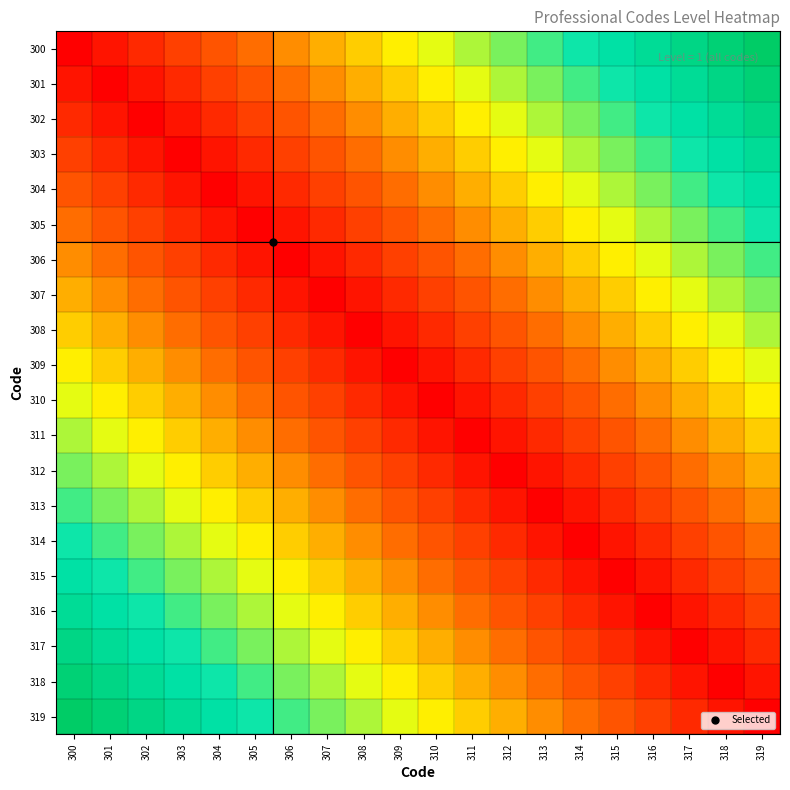

Reading left to right, what are all the values shown in this chart?

300: 300=0.0	301=0.1	302=0.1	303=0.2	304=0.2	305=0.3	306=0.3	307=0.4	308=0.4	309=0.5	310=0.5	311=0.6	312=0.6	313=0.7	314=0.7	315=0.8	316=0.8	317=0.9	318=0.9	319=1.0
301: 300=0.1	301=0.0	302=0.1	303=0.1	304=0.2	305=0.2	306=0.3	307=0.3	308=0.4	309=0.4	310=0.5	311=0.5	312=0.6	313=0.6	314=0.7	315=0.7	316=0.8	317=0.8	318=0.9	319=0.9
302: 300=0.1	301=0.1	302=0.0	303=0.1	304=0.1	305=0.2	306=0.2	307=0.3	308=0.3	309=0.4	310=0.4	311=0.5	312=0.5	313=0.6	314=0.6	315=0.7	316=0.7	317=0.8	318=0.8	319=0.9
303: 300=0.2	301=0.1	302=0.1	303=0.0	304=0.1	305=0.1	306=0.2	307=0.2	308=0.3	309=0.3	310=0.4	311=0.4	312=0.5	313=0.5	314=0.6	315=0.6	316=0.7	317=0.7	318=0.8	319=0.8
304: 300=0.2	301=0.2	302=0.1	303=0.1	304=0.0	305=0.1	306=0.1	307=0.2	308=0.2	309=0.3	310=0.3	311=0.4	312=0.4	313=0.5	314=0.5	315=0.6	316=0.6	317=0.7	318=0.7	319=0.8
305: 300=0.3	301=0.2	302=0.2	303=0.1	304=0.1	305=0.0	306=0.1	307=0.1	308=0.2	309=0.2	310=0.3	311=0.3	312=0.4	313=0.4	314=0.5	315=0.5	316=0.6	317=0.6	318=0.7	319=0.7
306: 300=0.3	301=0.3	302=0.2	303=0.2	304=0.1	305=0.1	306=0.0	307=0.1	308=0.1	309=0.2	310=0.2	311=0.3	312=0.3	313=0.4	314=0.4	315=0.5	316=0.5	317=0.6	318=0.6	319=0.7
307: 300=0.4	301=0.3	302=0.3	303=0.2	304=0.2	305=0.1	306=0.1	307=0.0	308=0.1	309=0.1	310=0.2	311=0.2	312=0.3	313=0.3	314=0.4	315=0.4	316=0.5	317=0.5	318=0.6	319=0.6
308: 300=0.4	301=0.4	302=0.3	303=0.3	304=0.2	305=0.2	306=0.1	307=0.1	308=0.0	309=0.1	310=0.1	311=0.2	312=0.2	313=0.3	314=0.3	315=0.4	316=0.4	317=0.5	318=0.5	319=0.6
309: 300=0.5	301=0.4	302=0.4	303=0.3	304=0.3	305=0.2	306=0.2	307=0.1	308=0.1	309=0.0	310=0.1	311=0.1	312=0.2	313=0.2	314=0.3	315=0.3	316=0.4	317=0.4	318=0.5	319=0.5
310: 300=0.5	301=0.5	302=0.4	303=0.4	304=0.3	305=0.3	306=0.2	307=0.2	308=0.1	309=0.1	310=0.0	311=0.1	312=0.1	313=0.2	314=0.2	315=0.3	316=0.3	317=0.4	318=0.4	319=0.5
311: 300=0.6	301=0.5	302=0.5	303=0.4	304=0.4	305=0.3	306=0.3	307=0.2	308=0.2	309=0.1	310=0.1	311=0.0	312=0.1	313=0.1	314=0.2	315=0.2	316=0.3	317=0.3	318=0.4	319=0.4
312: 300=0.6	301=0.6	302=0.5	303=0.5	304=0.4	305=0.4	306=0.3	307=0.3	308=0.2	309=0.2	310=0.1	311=0.1	312=0.0	313=0.1	314=0.1	315=0.2	316=0.2	317=0.3	318=0.3	319=0.4
313: 300=0.7	301=0.6	302=0.6	303=0.5	304=0.5	305=0.4	306=0.4	307=0.3	308=0.3	309=0.2	310=0.2	311=0.1	312=0.1	313=0.0	314=0.1	315=0.1	316=0.2	317=0.2	318=0.3	319=0.3
314: 300=0.7	301=0.7	302=0.6	303=0.6	304=0.5	305=0.5	306=0.4	307=0.4	308=0.3	309=0.3	310=0.2	311=0.2	312=0.1	313=0.1	314=0.0	315=0.1	316=0.1	317=0.2	318=0.2	319=0.3
315: 300=0.8	301=0.7	302=0.7	303=0.6	304=0.6	305=0.5	306=0.5	307=0.4	308=0.4	309=0.3	310=0.3	311=0.2	312=0.2	313=0.1	314=0.1	315=0.0	316=0.1	317=0.1	318=0.2	319=0.2
316: 300=0.8	301=0.8	302=0.7	303=0.7	304=0.6	305=0.6	306=0.5	307=0.5	308=0.4	309=0.4	310=0.3	311=0.3	312=0.2	313=0.2	314=0.1	315=0.1	316=0.0	317=0.1	318=0.1	319=0.2
317: 300=0.9	301=0.8	302=0.8	303=0.7	304=0.7	305=0.6	306=0.6	307=0.5	308=0.5	309=0.4	310=0.4	311=0.3	312=0.3	313=0.2	314=0.2	315=0.1	316=0.1	317=0.0	318=0.1	319=0.1
318: 300=0.9	301=0.9	302=0.8	303=0.8	304=0.7	305=0.7	306=0.6	307=0.6	308=0.5	309=0.5	310=0.4	311=0.4	312=0.3	313=0.3	314=0.2	315=0.2	316=0.1	317=0.1	318=0.0	319=0.1
319: 300=1.0	301=0.9	302=0.9	303=0.8	304=0.8	305=0.7	306=0.7	307=0.6	308=0.6	309=0.5	310=0.5	311=0.4	312=0.4	313=0.3	314=0.3	315=0.2	316=0.2	317=0.1	318=0.1	319=0.0